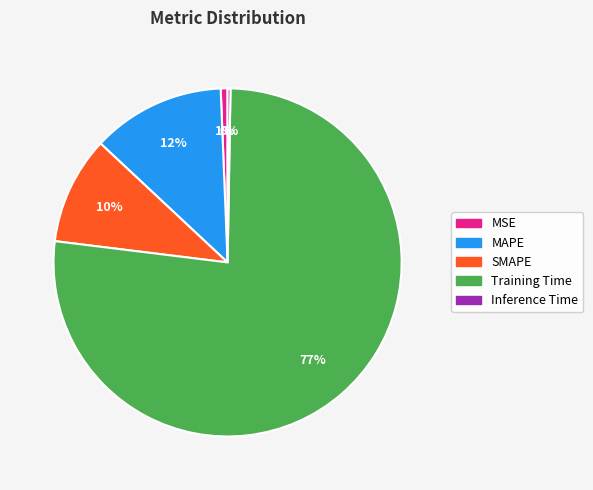

Between SMAPE and Training Time, which is larger?

Training Time